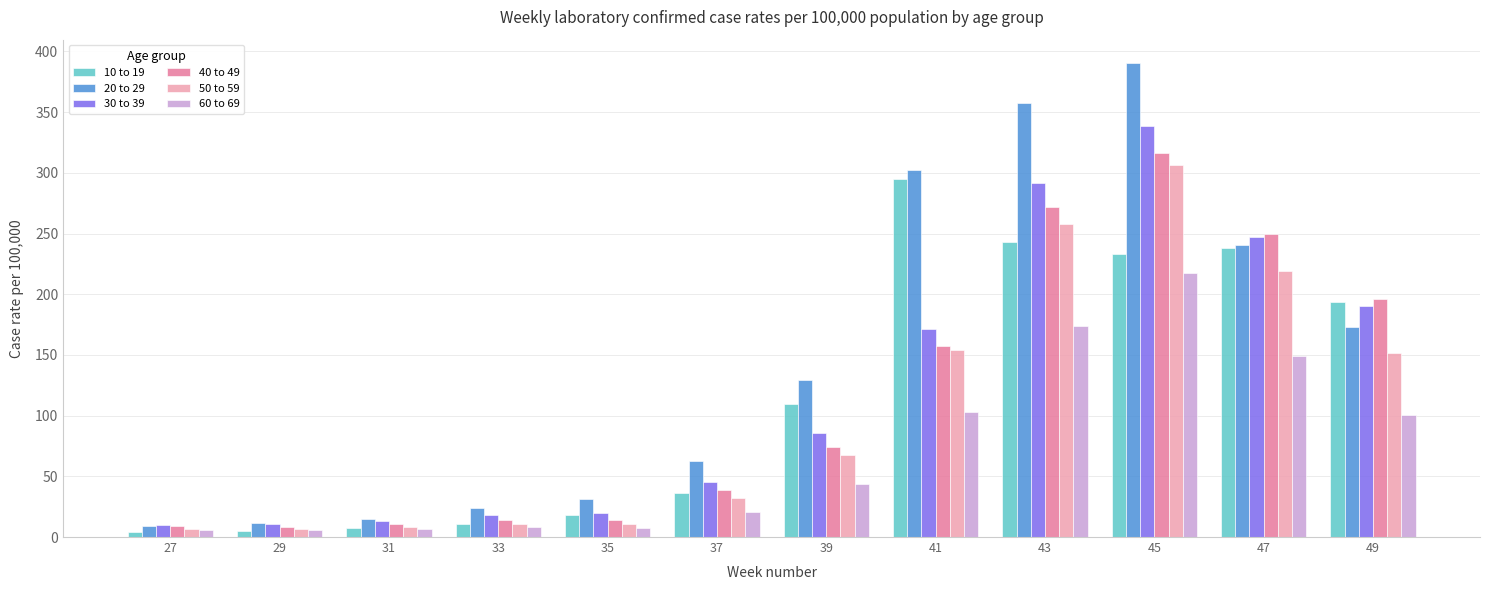

Is it true that 60 to 69 equals 48.5 at 45?

False